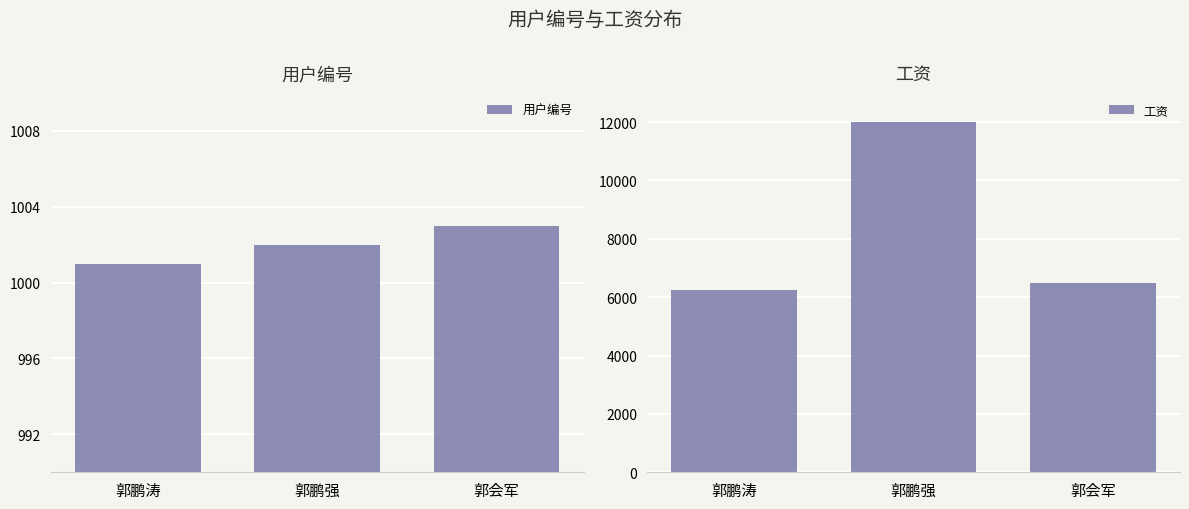

What is the value of the 用户编号 bar at the 2nd from the left?

1002